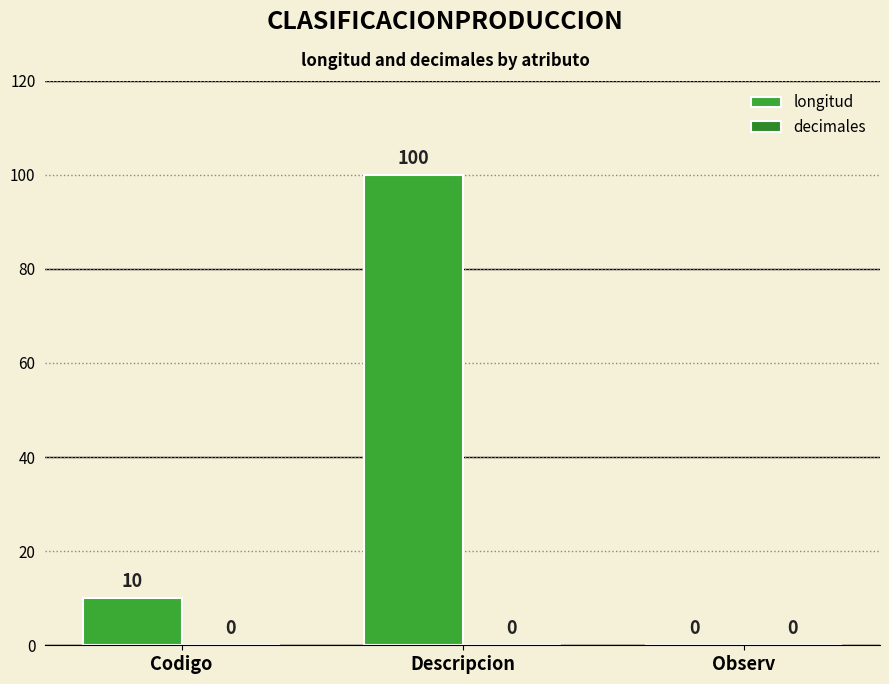

Between Codigo and Descripcion, which is larger?

Descripcion